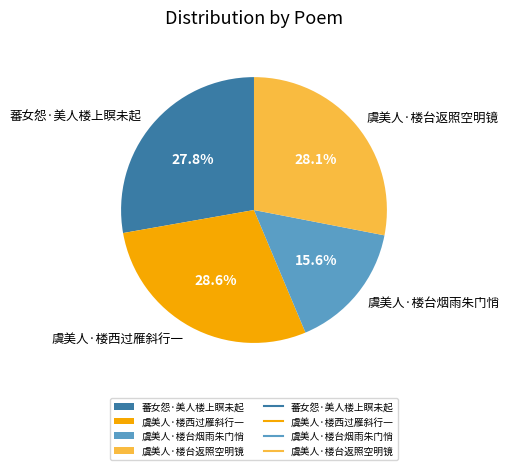

To the nearest percent, what percentage of the pie is 虞美人·楼台返照空明镜?

28%